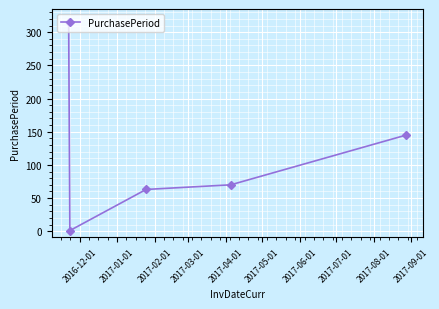

How many interior local valleys (lower than both neighbors) does the data have?

1